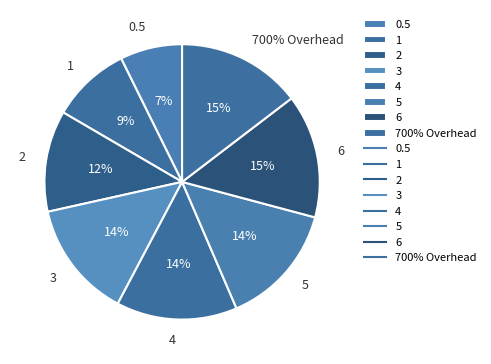

True or false: 0.5 accounts for 1% of the total.

False